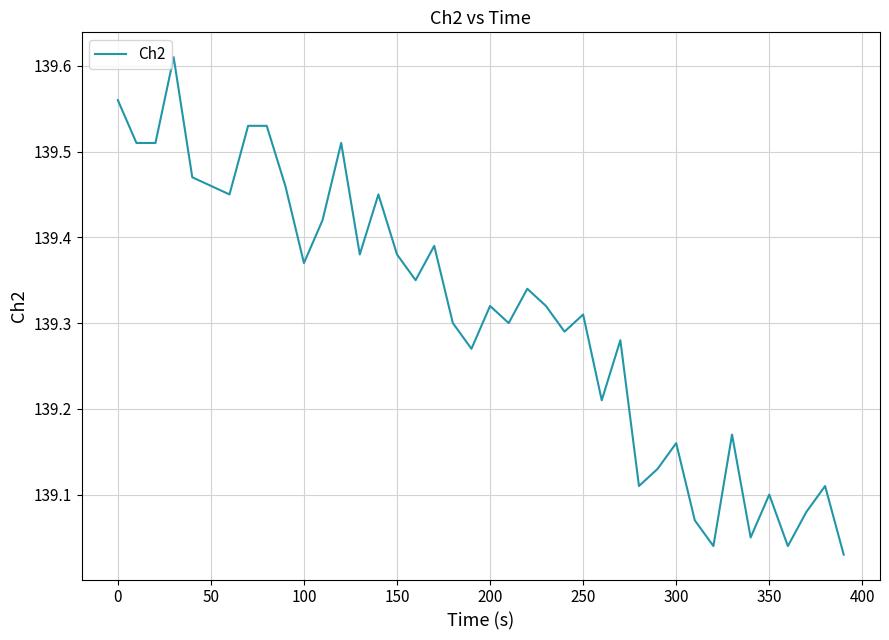

What is the difference between the maximum and minimum values?

0.6